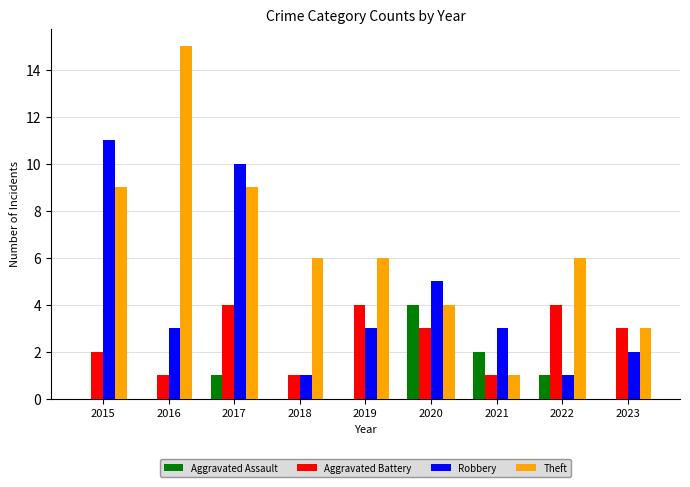

Reading left to right, list all the values displayed in this chart.

Aggravated Assault: 2015=0	2016=0	2017=1	2018=0	2019=0	2020=4	2021=2	2022=1	2023=0
Aggravated Battery: 2015=2	2016=1	2017=4	2018=1	2019=4	2020=3	2021=1	2022=4	2023=3
Robbery: 2015=11	2016=3	2017=10	2018=1	2019=3	2020=5	2021=3	2022=1	2023=2
Theft: 2015=9	2016=15	2017=9	2018=6	2019=6	2020=4	2021=1	2022=6	2023=3